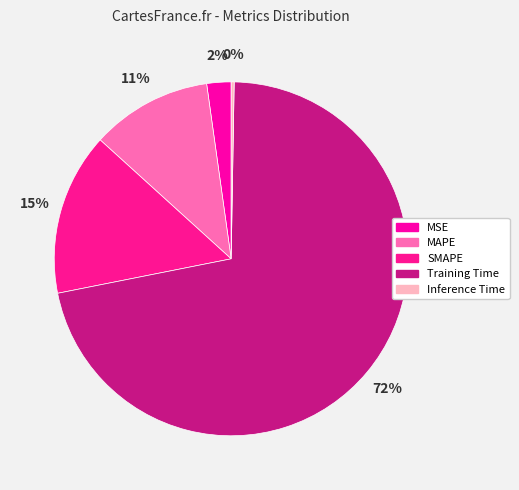

How many slices are in this pie chart?

5